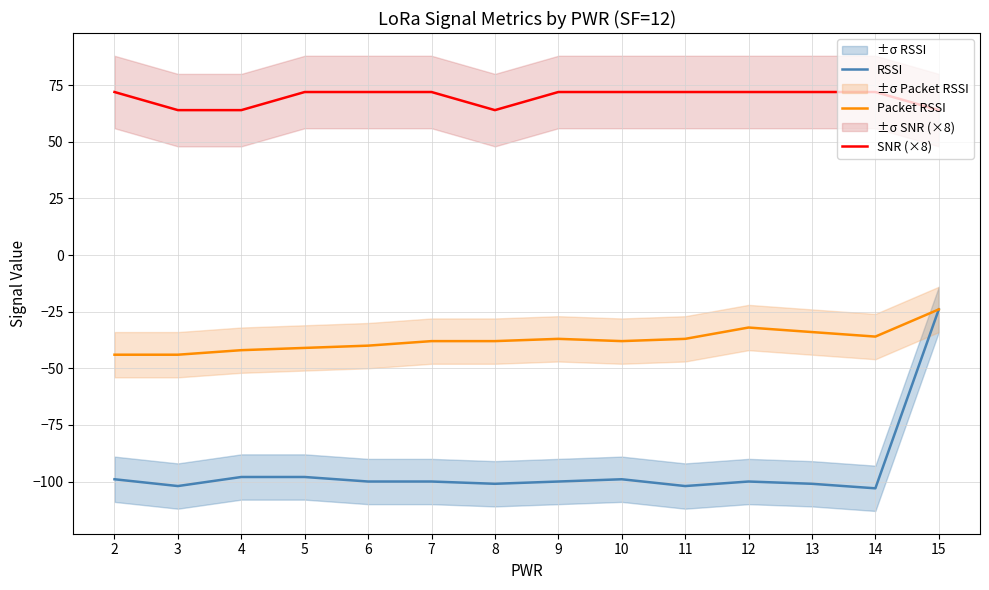

At how many categories does at least one series exceed 40?

14